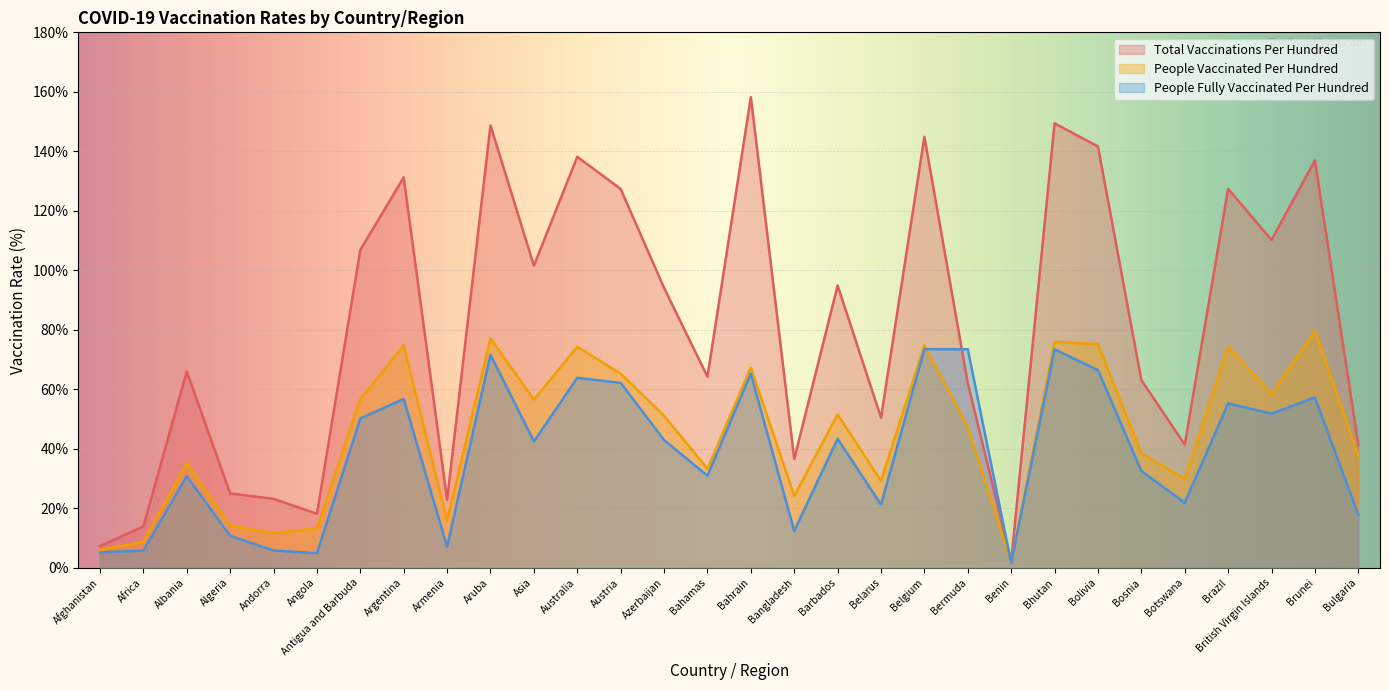

Which has a higher value, Argentina or Austria?

Argentina